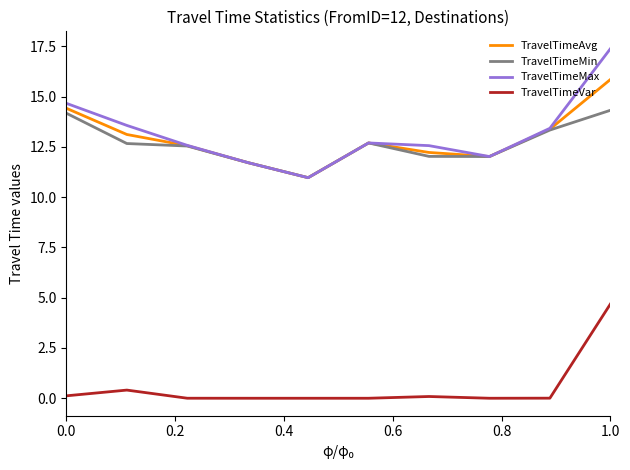

True or false: TravelTimeMin and TravelTimeVar cross at least once.

False